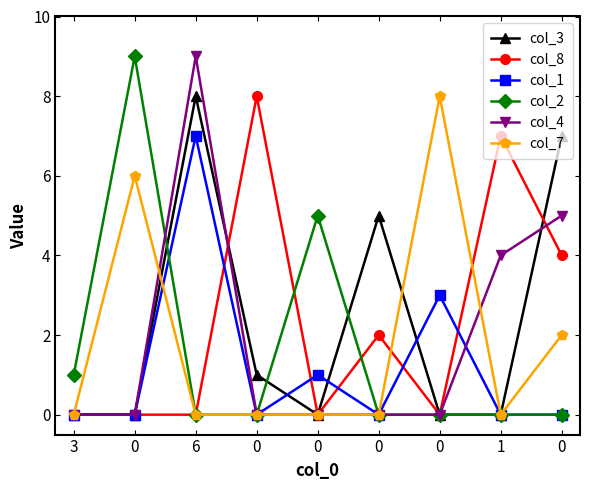

What is the sum of the col_1 values at 0 and 0?

3